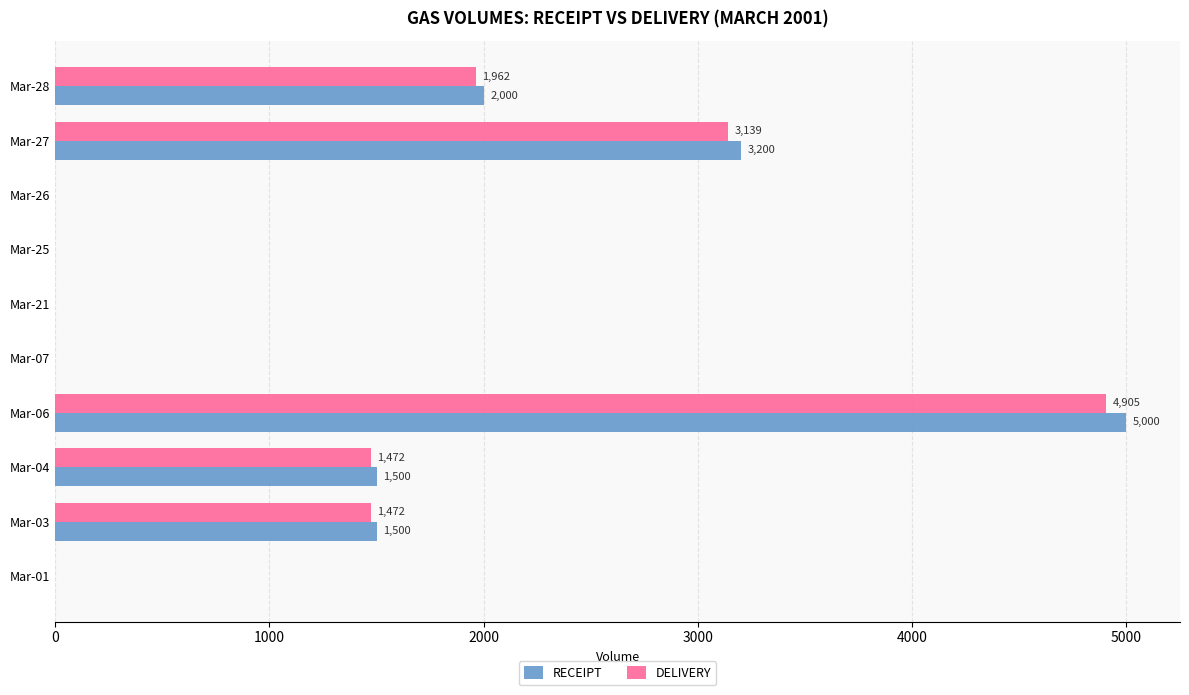

Which series has the largest total across all categories?

RECEIPT